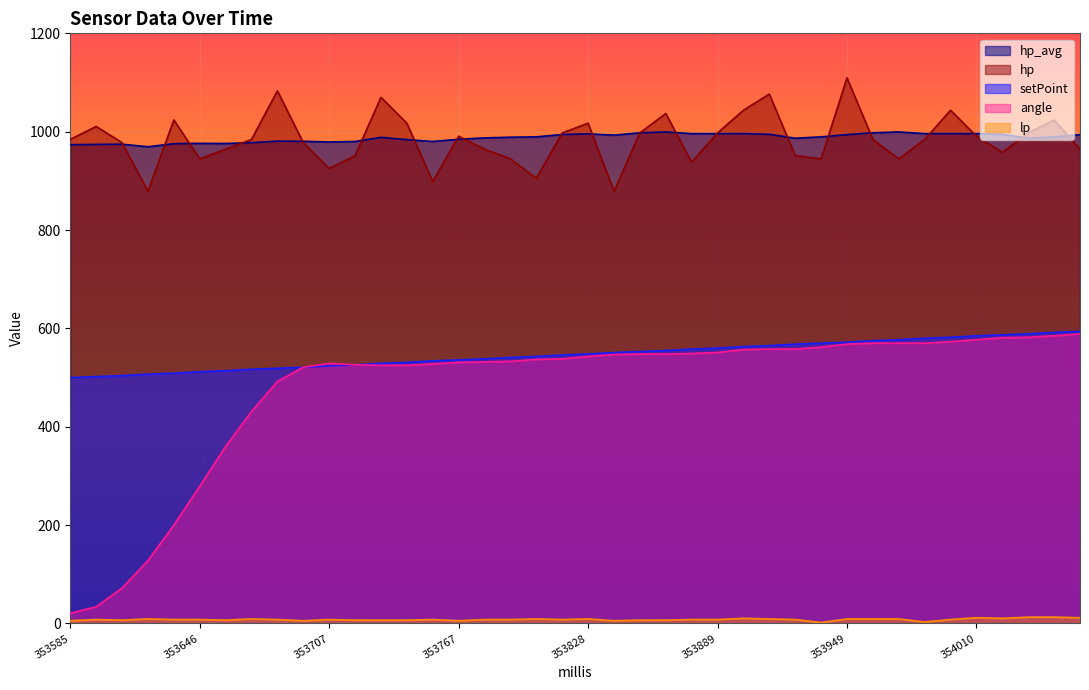

Where does the hp_avg series first go above 989?

353804